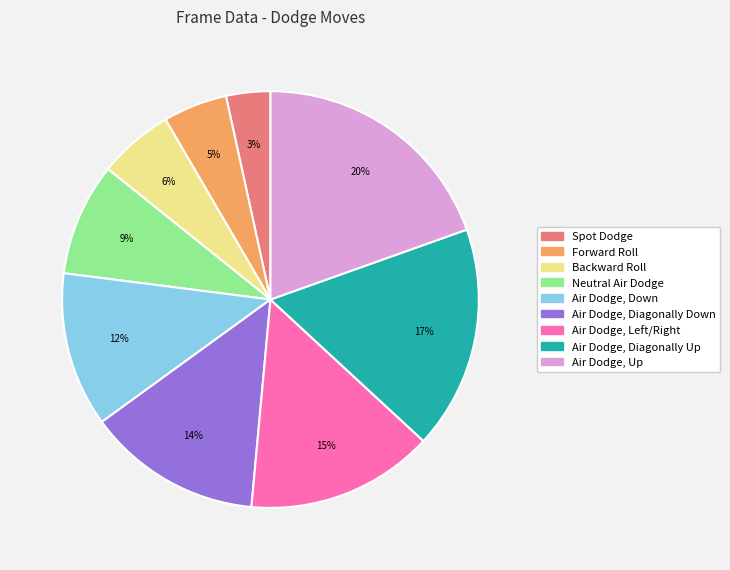

Is Backward Roll the majority of the pie?

No